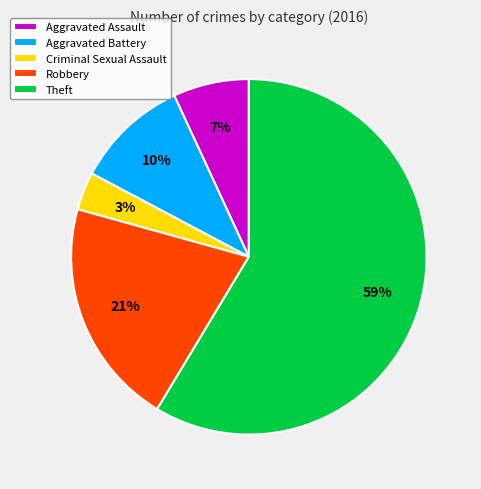

Is it true that Aggravated Battery is 10% of the pie?

True